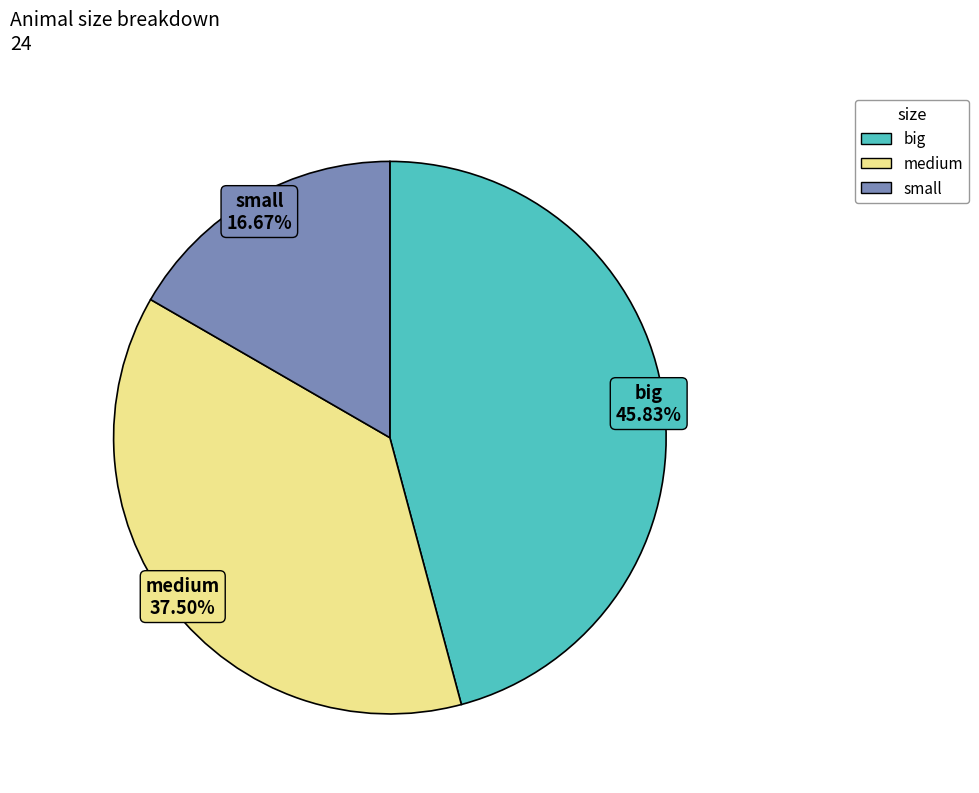

Do medium and big together represent more than half of the pie?

Yes